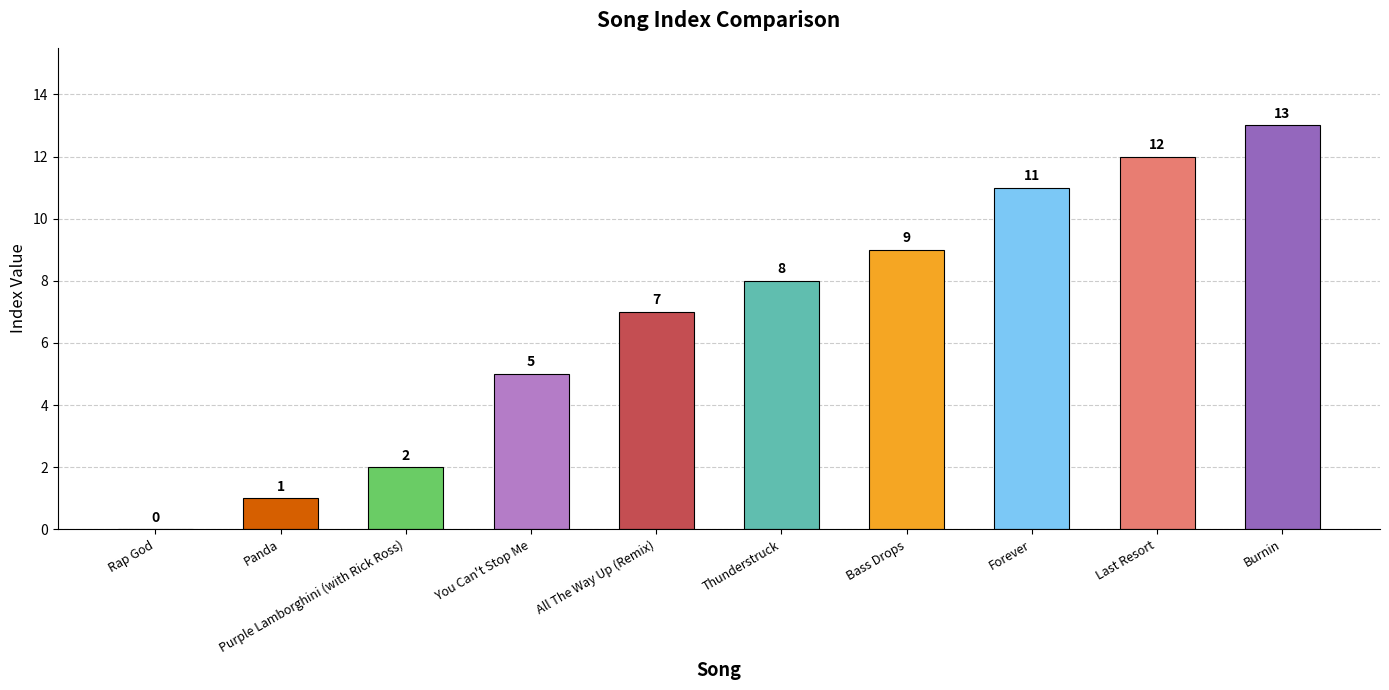

Is it true that the value at All The Way Up (Remix) is 3?

False